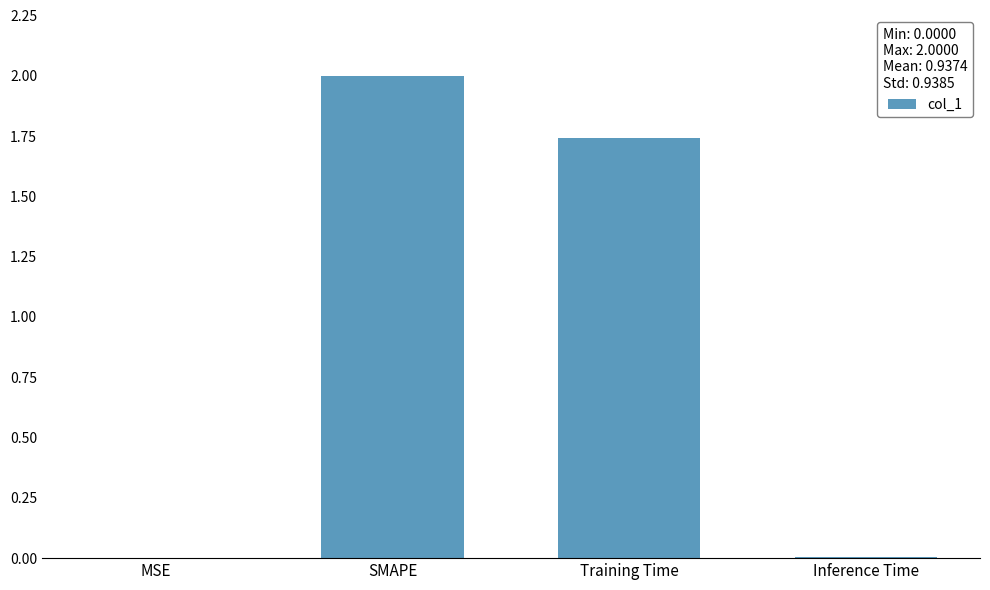

What is the sum of the values at SMAPE and Training Time?

3.7